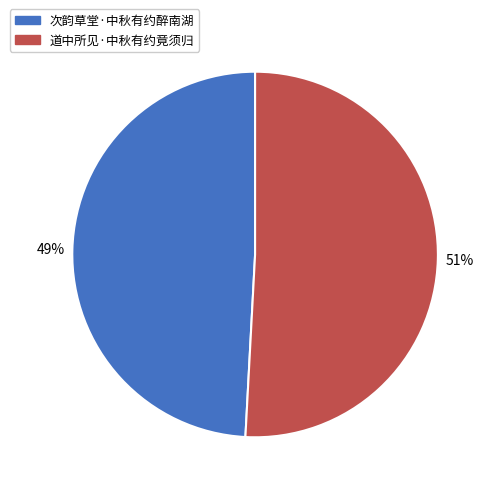

Rank the categories by value from lowest to highest.

次韵草堂·中秋有约醉南湖, 道中所见·中秋有约竟须归